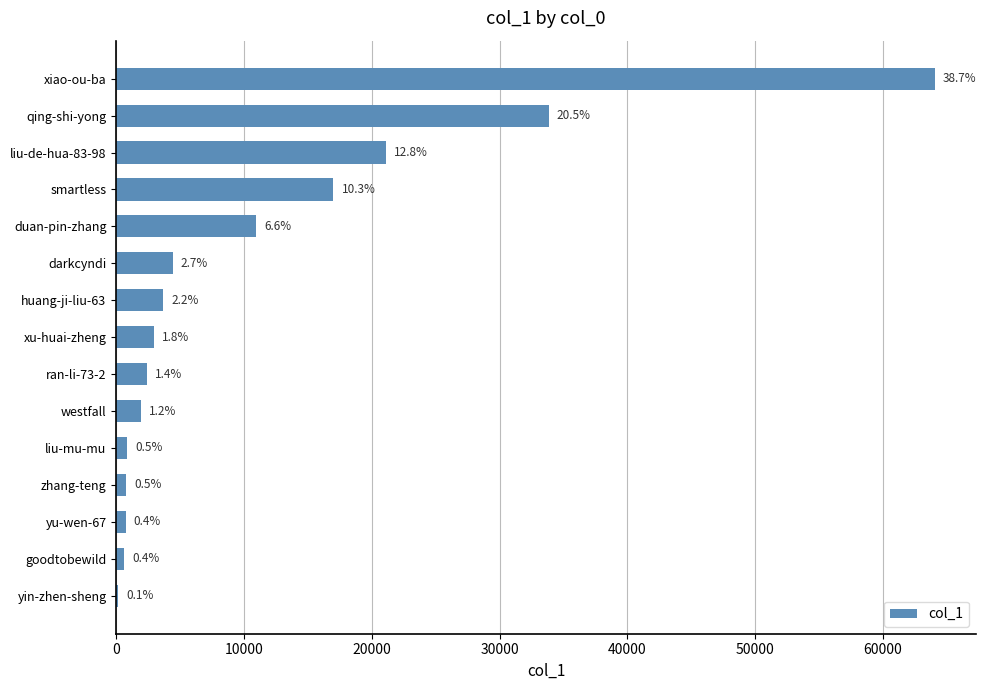

What is the greatest value displayed?

64082